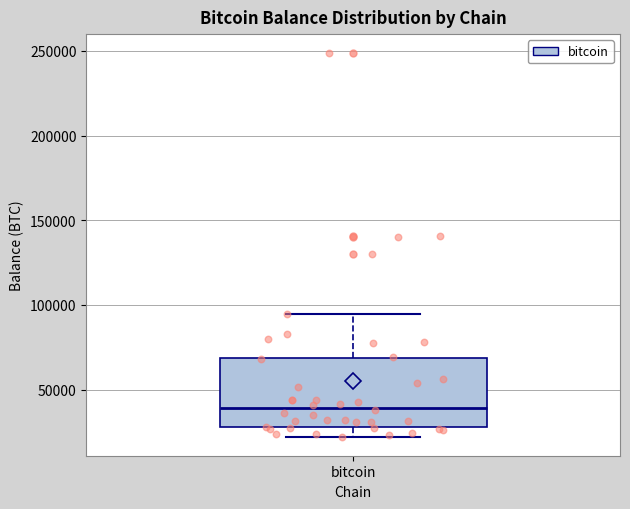

Where is the upper edge of the box for bitcoin on the y-axis? The values are not printed on the chart, so give them approximately, as read against the axis.

70000